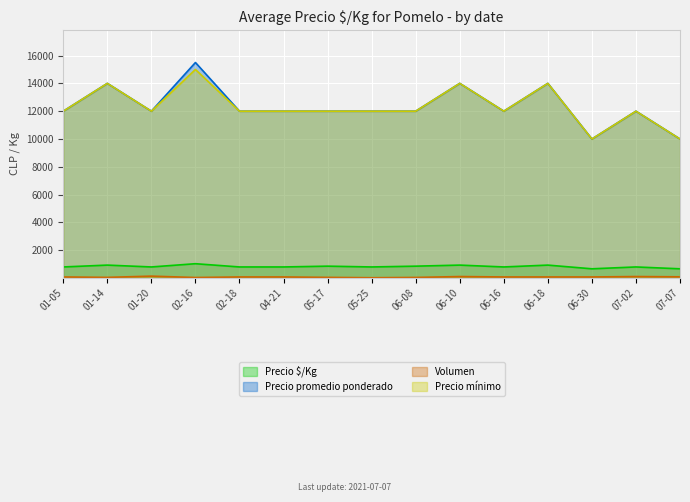

What is the minimum value for Precio $/Kg?

667